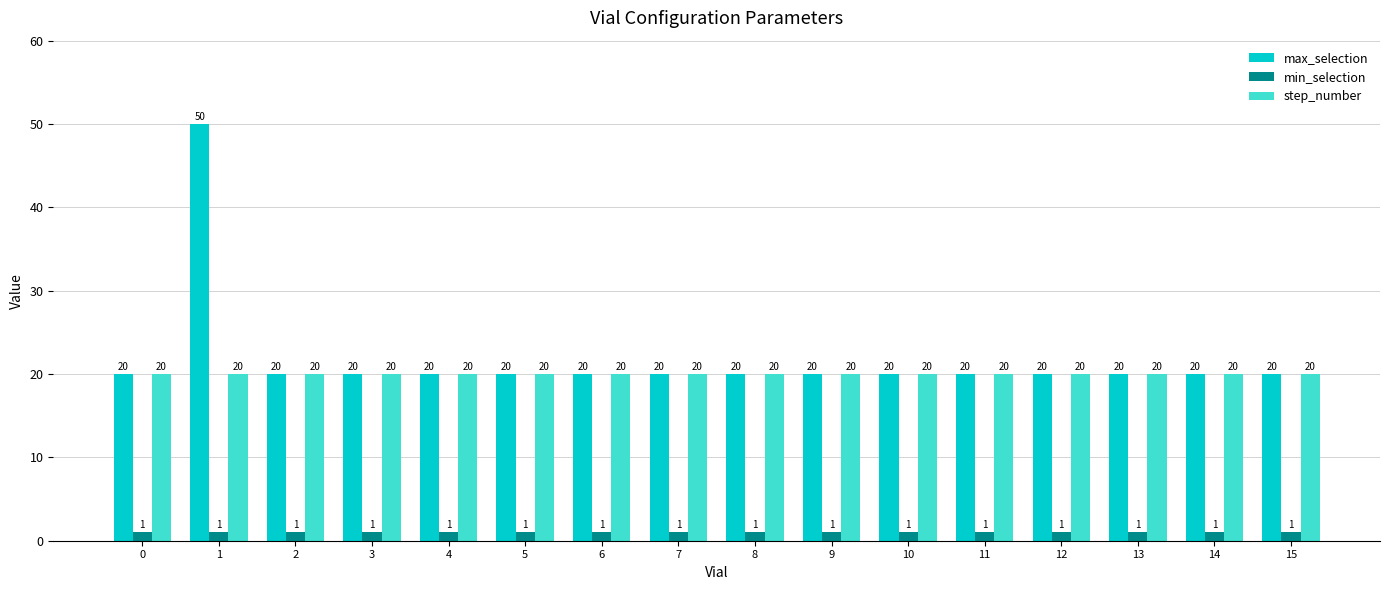

Is the value of max_selection at 5 greater than the value of min_selection at 6?

Yes